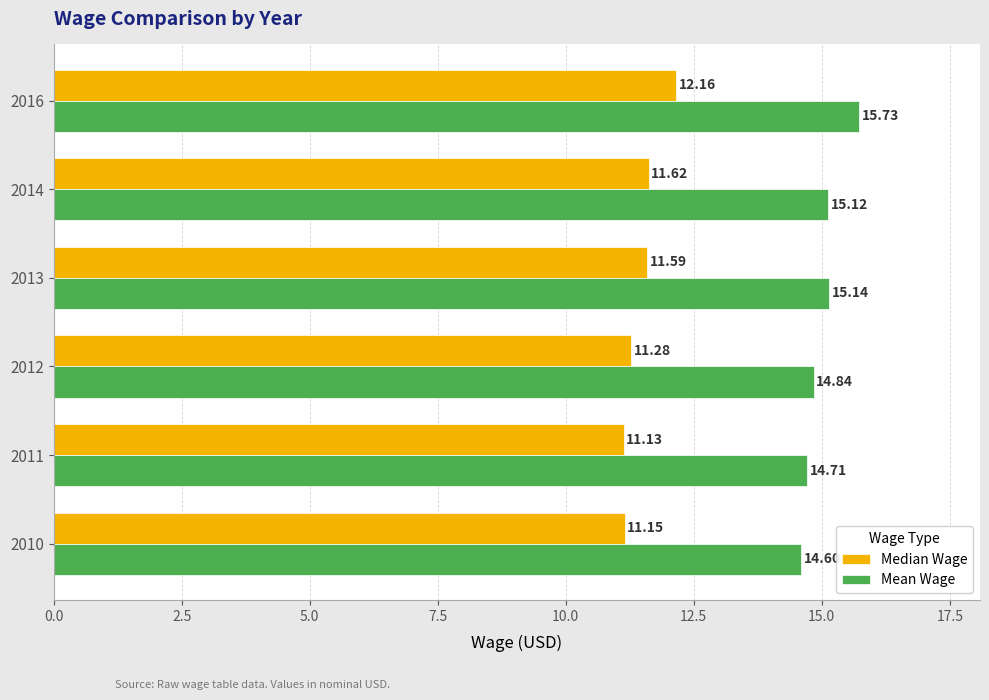

Which series changed the most between 2011 and 2016?

Median Wage